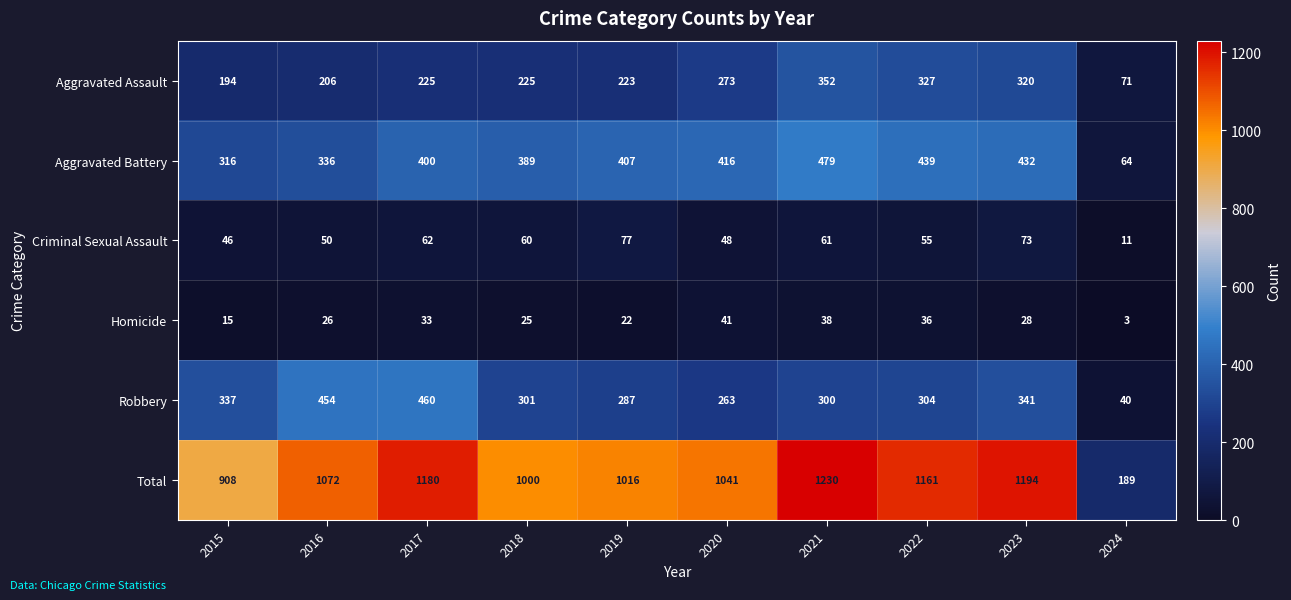

Where is Aggravated Assault nearest to the value 211?

2016